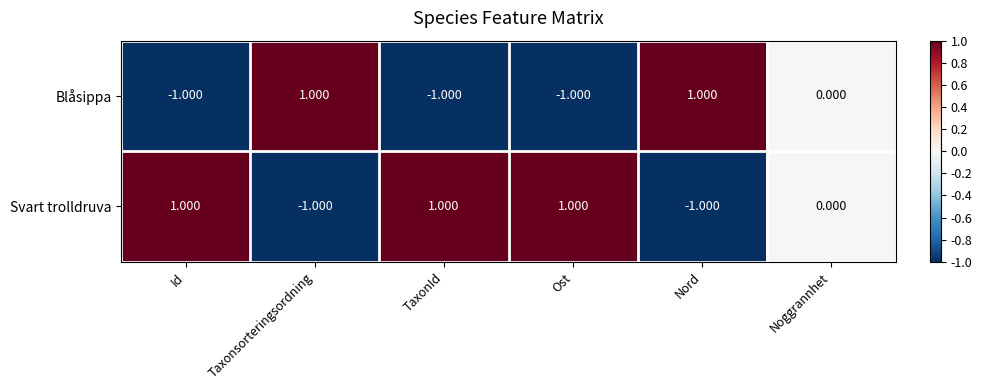

How many data points in Svart trolldruva are less than 1?

3